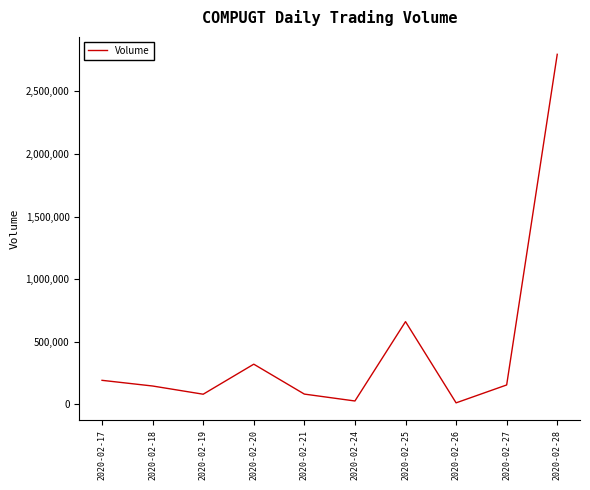

What is the ratio of the value at 2020-02-21 to the value at 2020-02-20?

0.3